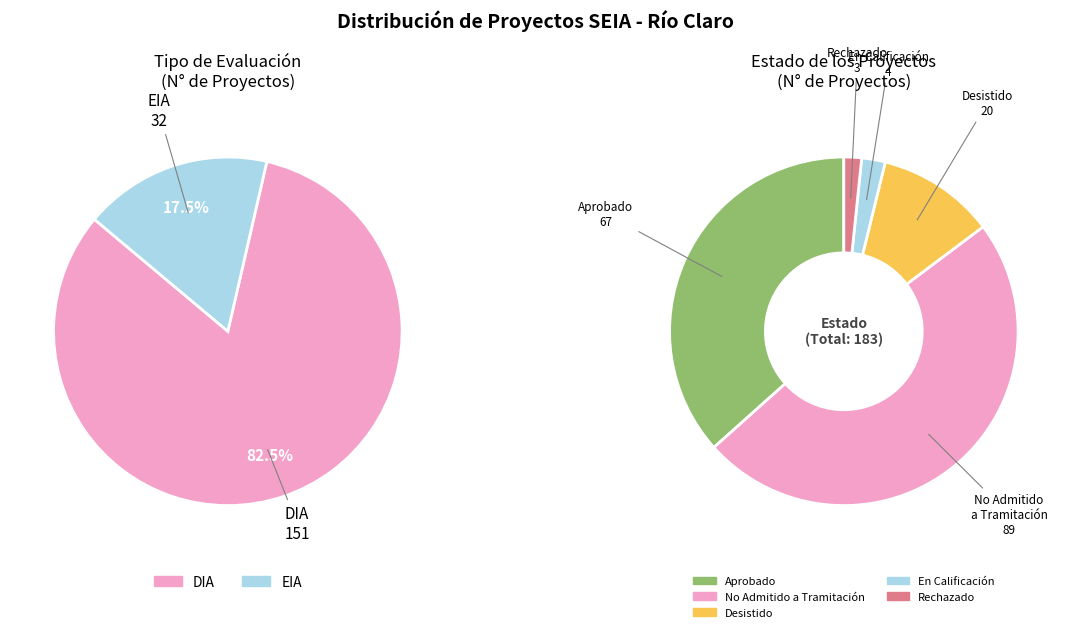

Is EIA the majority of the pie?

No